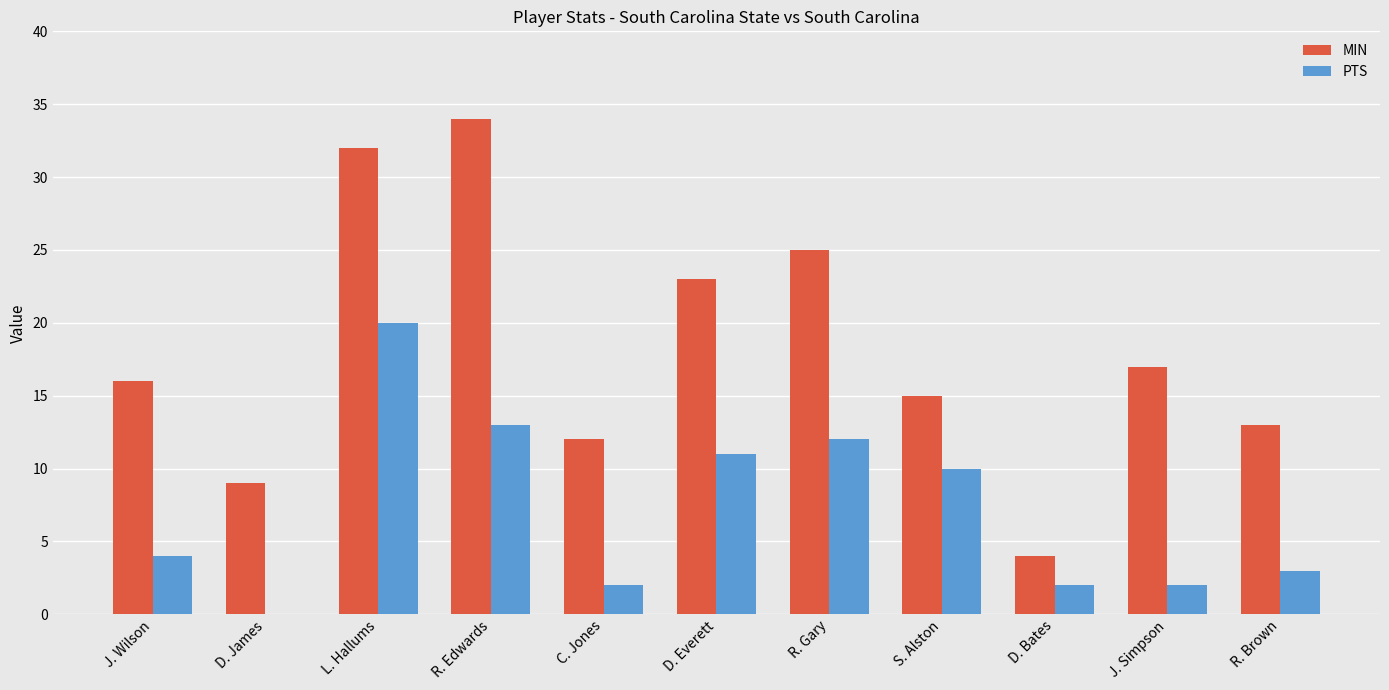

At which category is the sum across all series the highest?

L. Hallums